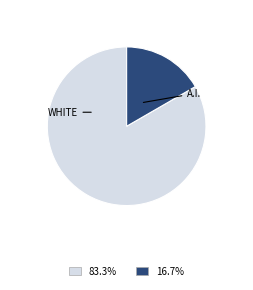

How many slices are in this pie chart?

2